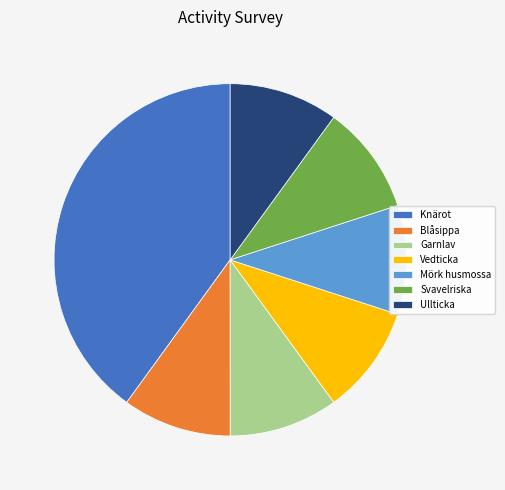

Combined, do Vedticka and Blåsippa account for over 50%?

No